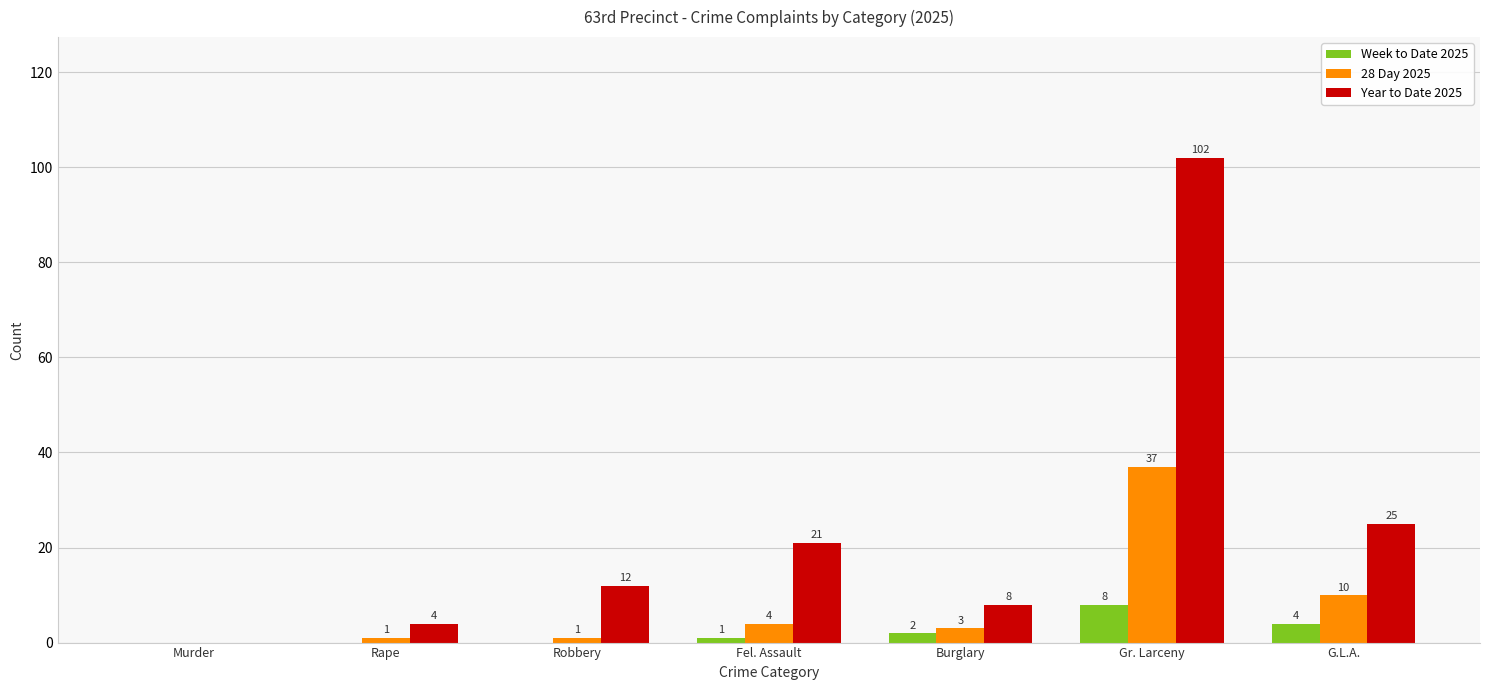

Is the value of Year to Date 2025 at Murder greater than the value of 28 Day 2025 at G.L.A.?

No